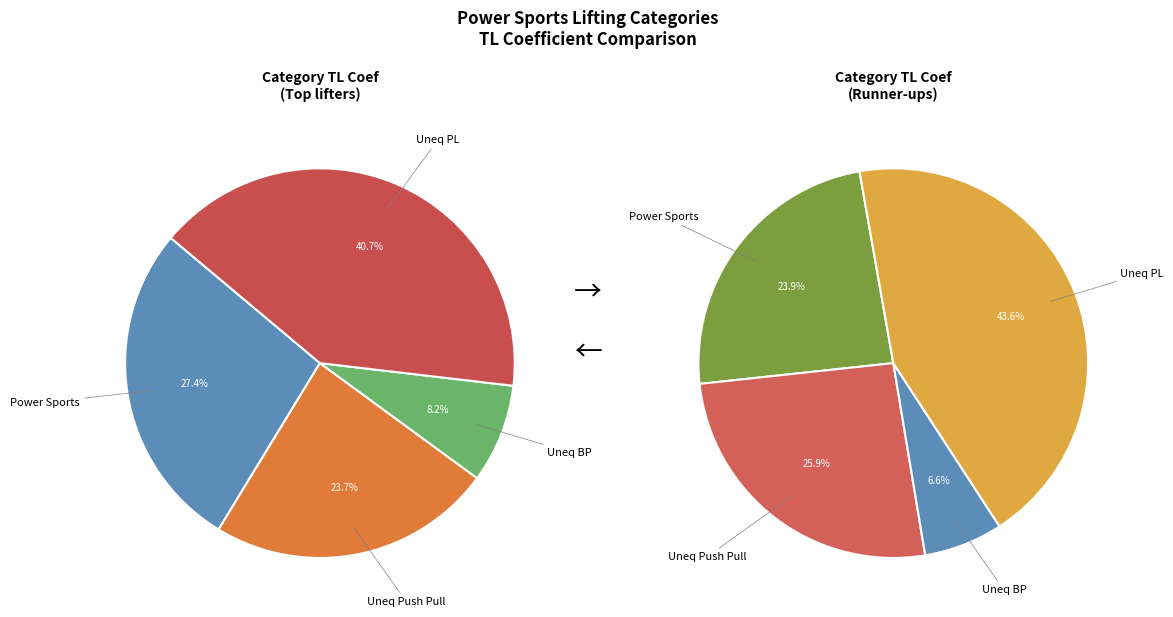

Count the number of slices in the pie.

4